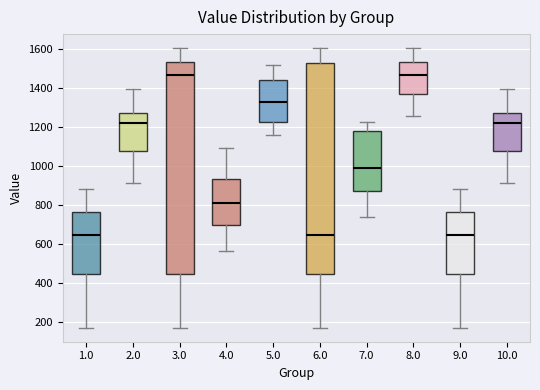

Reading left to right, read every box against the y-axis: the position of its median line, the range the box covers, and the ends of its whiskers. The values are not printed on the chart, so give them approximately, as read against the axis.

1.0: median 640, box 440 to 760, whiskers 160 to 880
2.0: median 1220, box 1080 to 1280, whiskers 920 to 1400
3.0: median 1460, box 440 to 1540, whiskers 160 to 1600
4.0: median 800, box 700 to 940, whiskers 560 to 1100
5.0: median 1320, box 1220 to 1440, whiskers 1160 to 1520
6.0: median 640, box 440 to 1520, whiskers 160 to 1600
7.0: median 980, box 880 to 1180, whiskers 740 to 1220
8.0: median 1460, box 1380 to 1540, whiskers 1260 to 1600
9.0: median 640, box 440 to 760, whiskers 160 to 880
10.0: median 1220, box 1080 to 1280, whiskers 920 to 1400